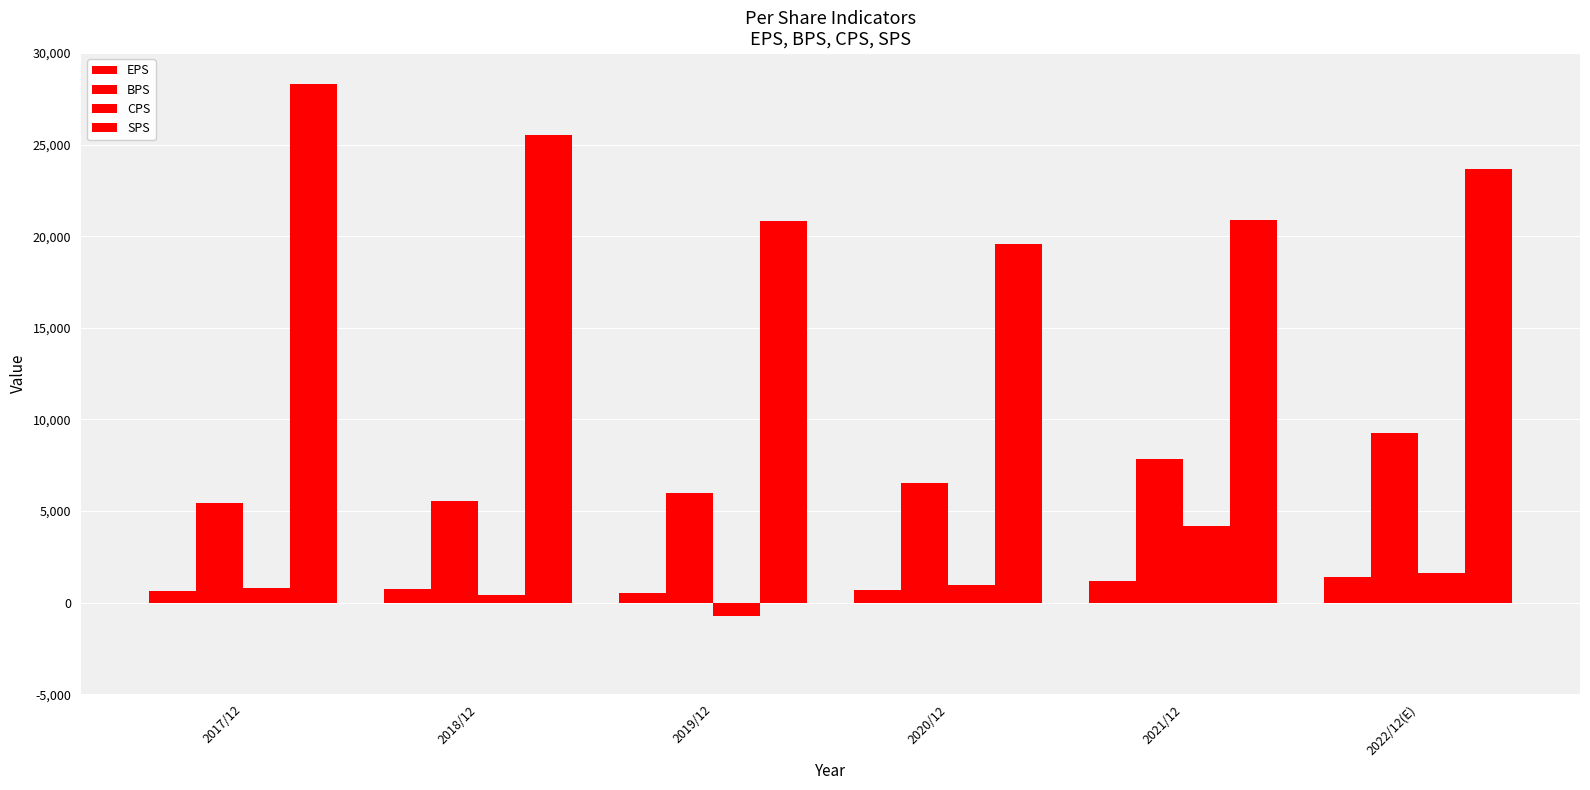

How many groups of bars are there?

6